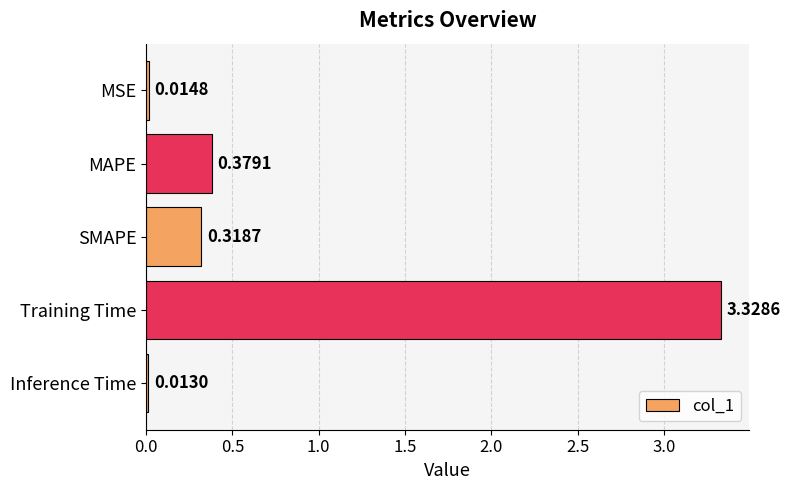

What is the sum of all values?

4.1